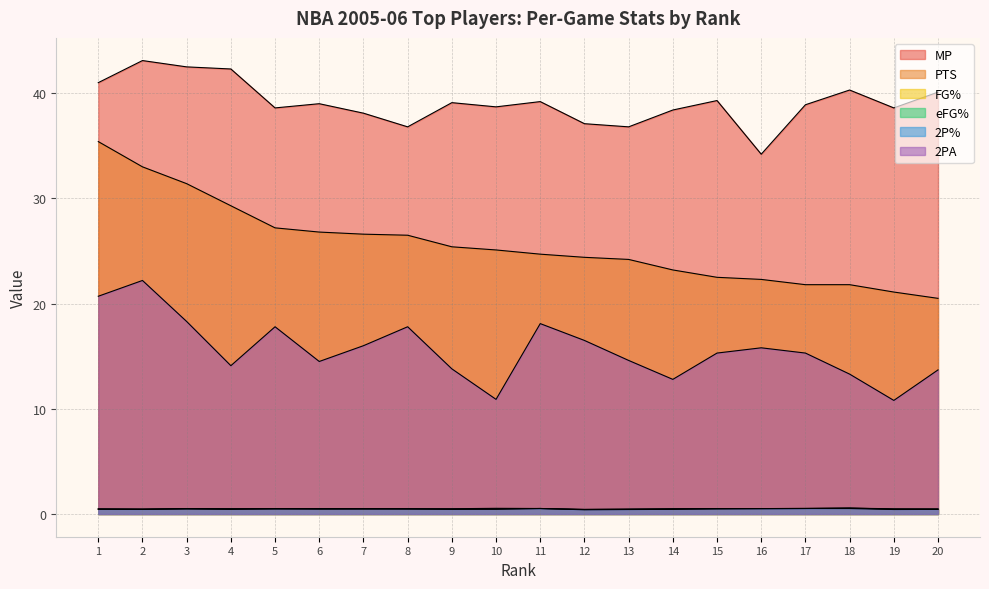

True or false: 2P% has a value of 0.5 at 9.

True